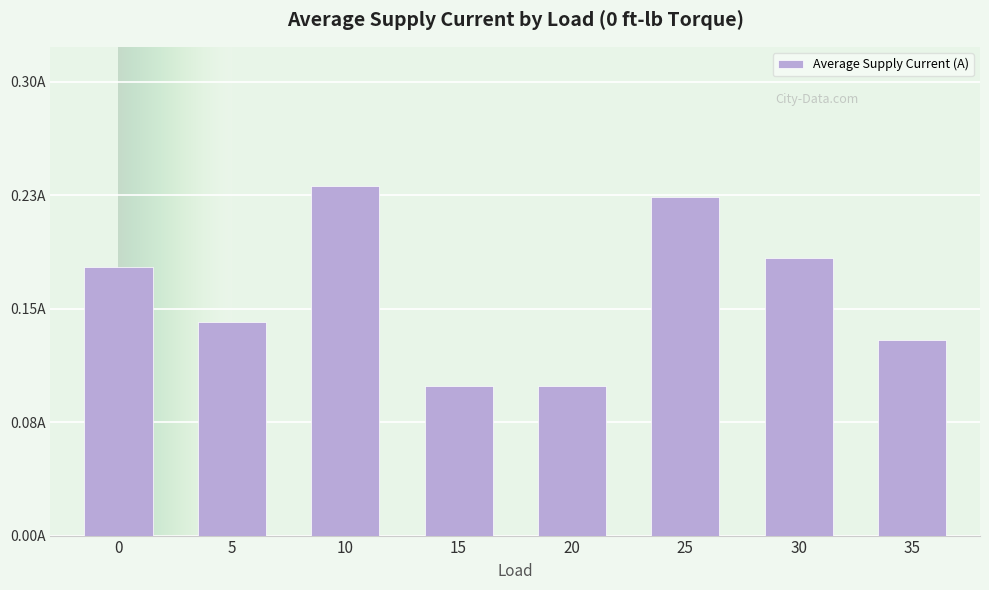

What is the change in value from 10 to 15?

-0.1